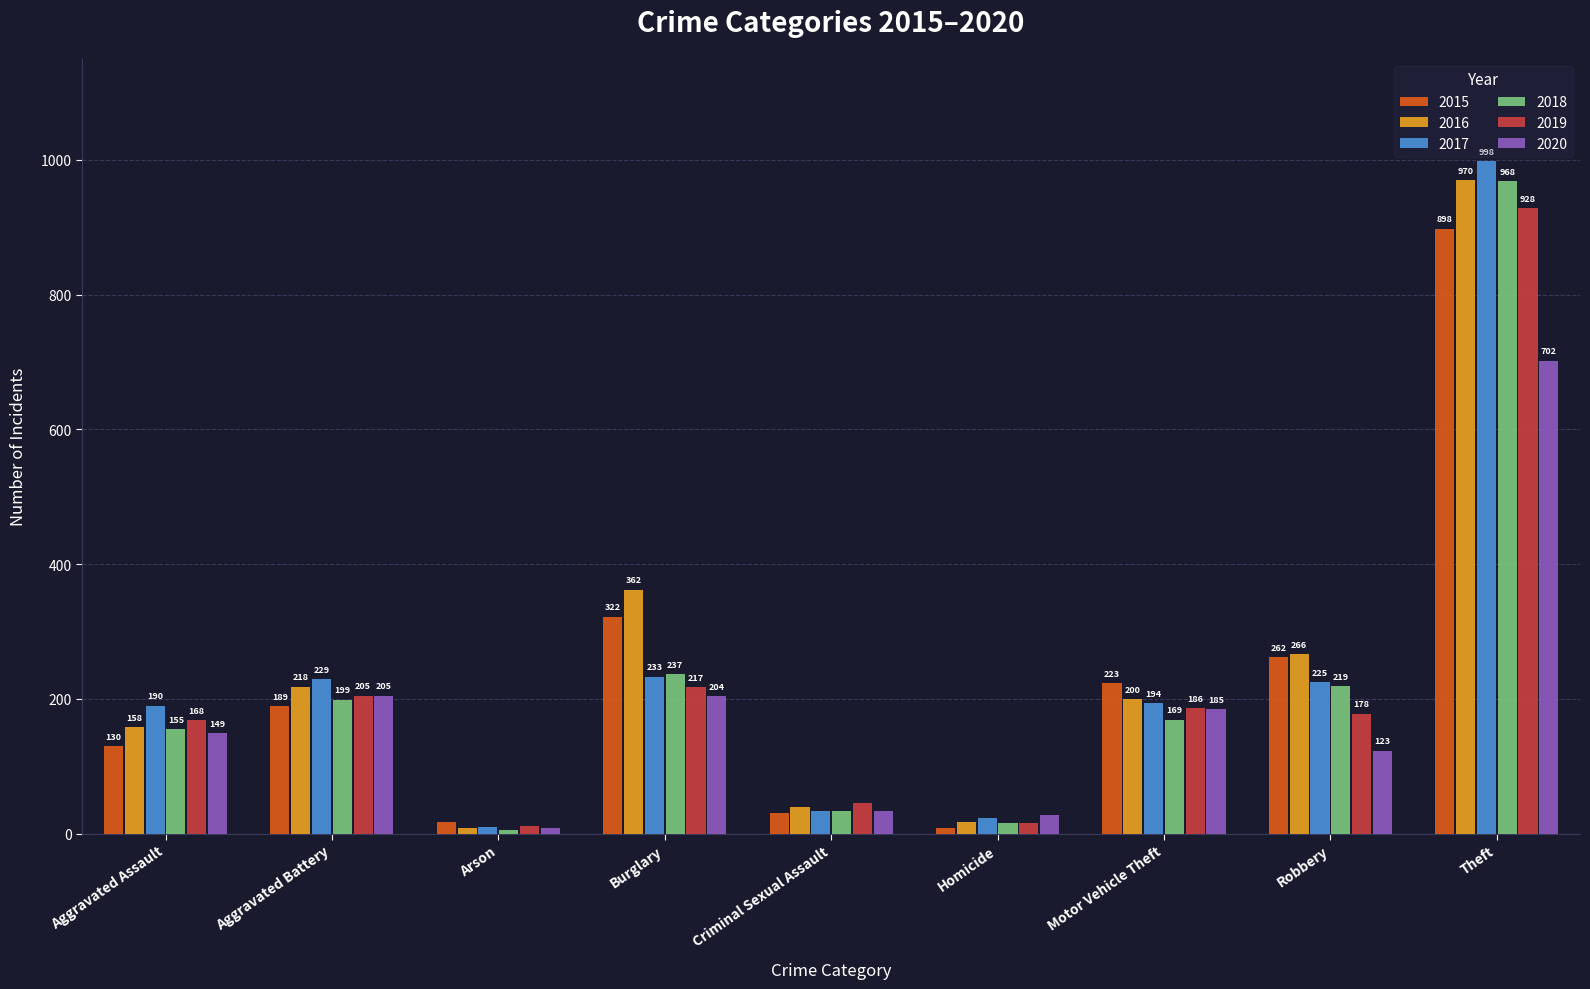

How many data points in 2015 are less than 189?

4